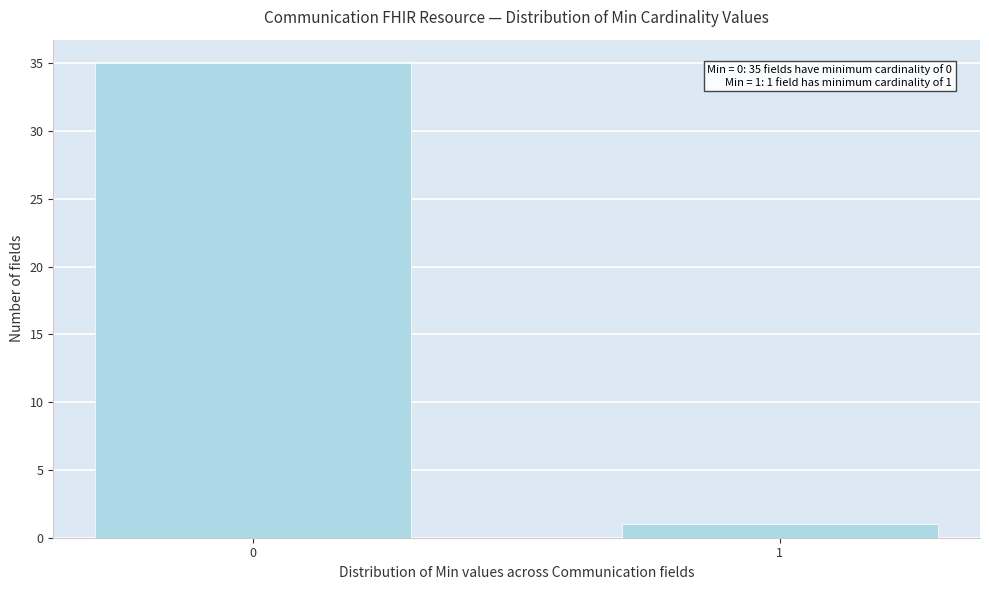

Reading left to right, what are all the values shown in this chart?

0=35	1=1